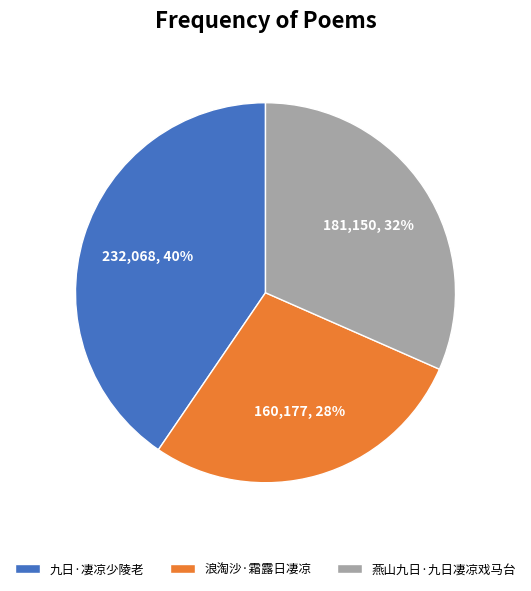

What is the ratio of the value at 燕山九日·九日凄凉戏马台 to the value at 浪淘沙·霜露日凄凉?

1.1